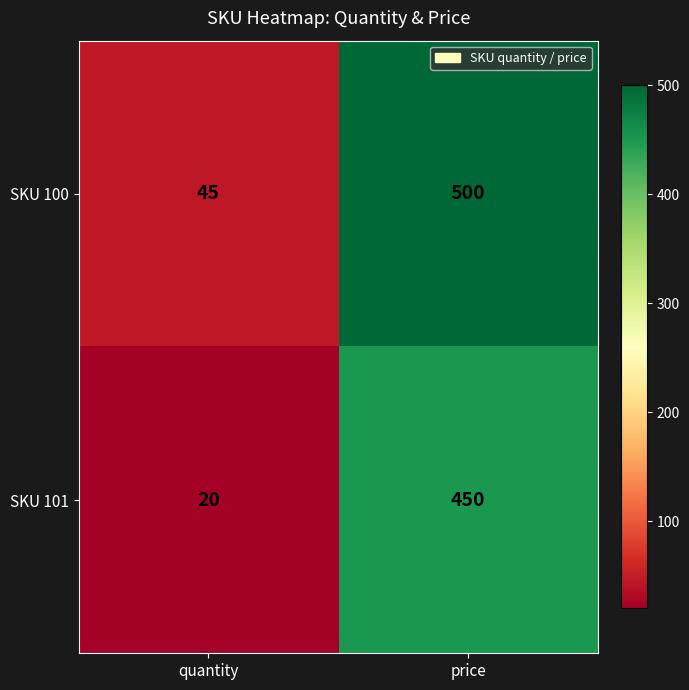

Is it true that SKU 100 equals 45 at quantity?

True